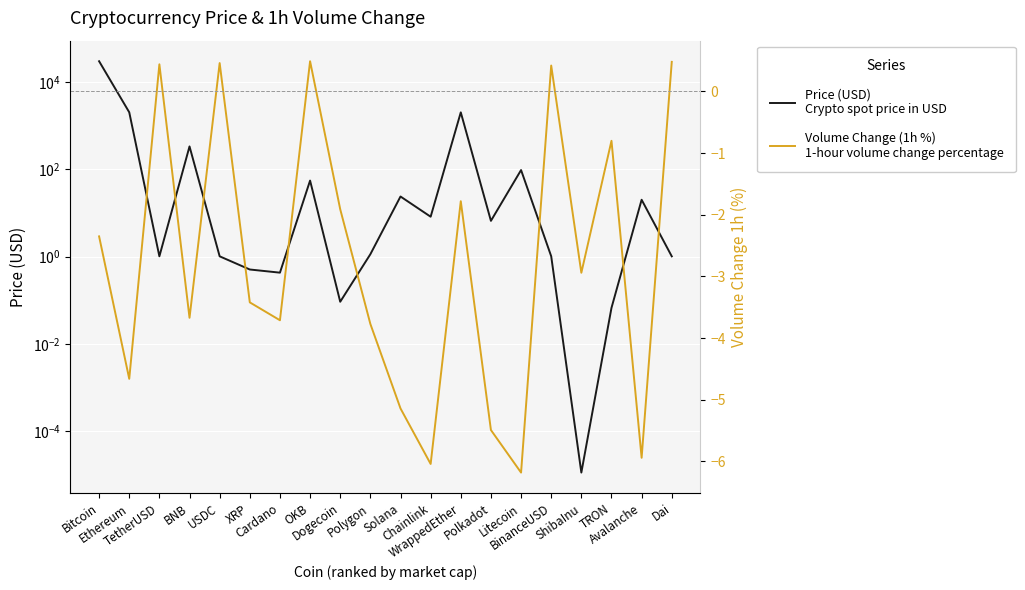

The value of Volume Change (1h %)
1-hour volume change percentage at Litecoin is -6.2. True or false?

True